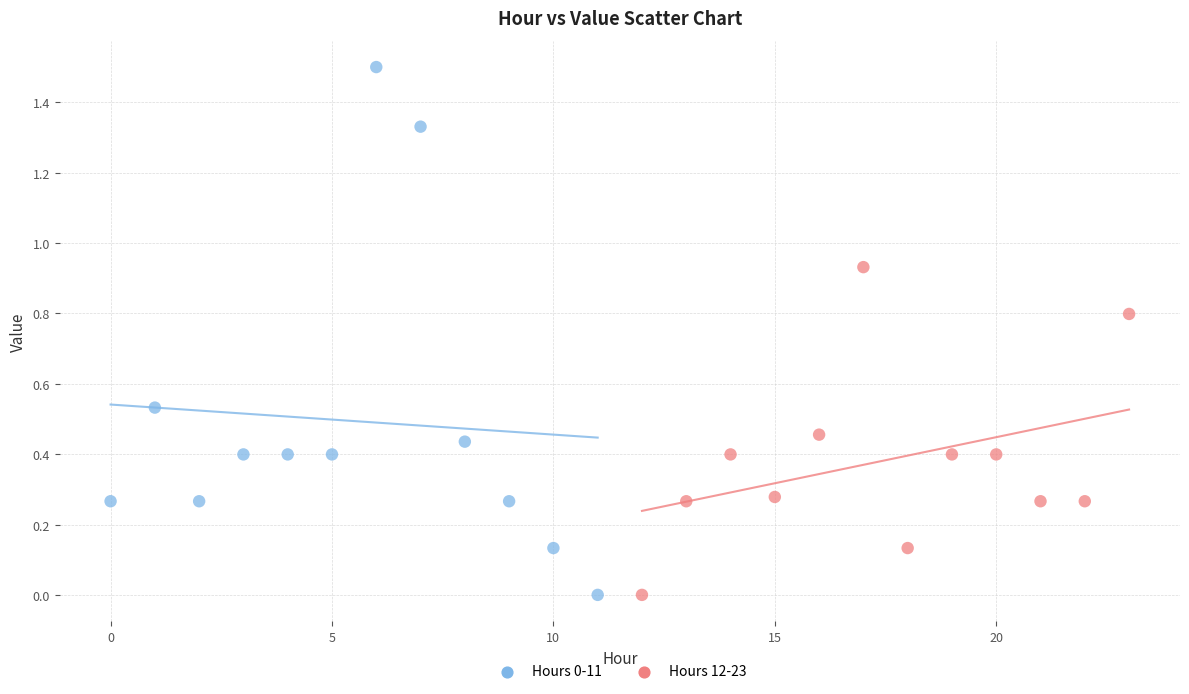

Which series has the largest Y range (max minus min)?

Hours 0-11